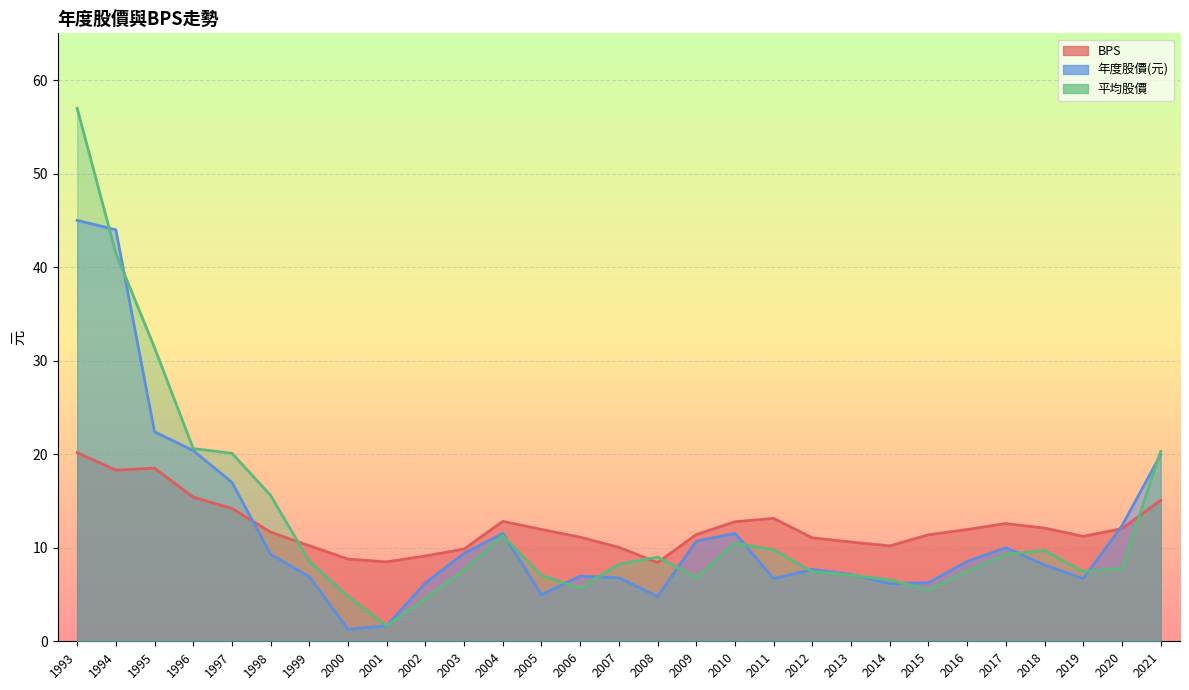

At which category is the sum across all series the highest?

1993